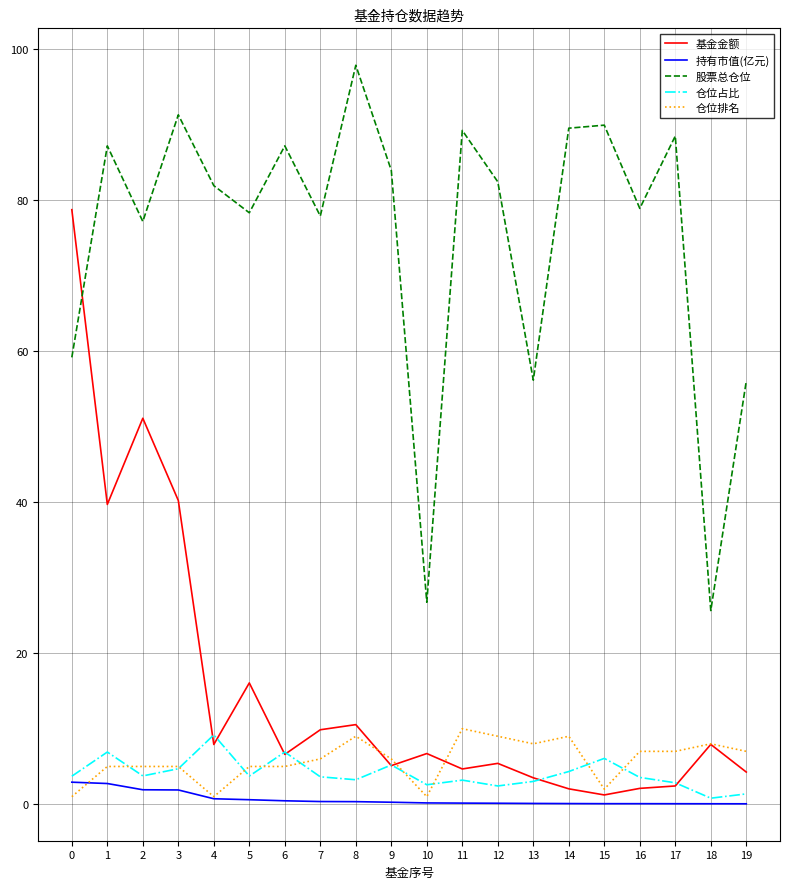

Count the number of data series in this chart.

5